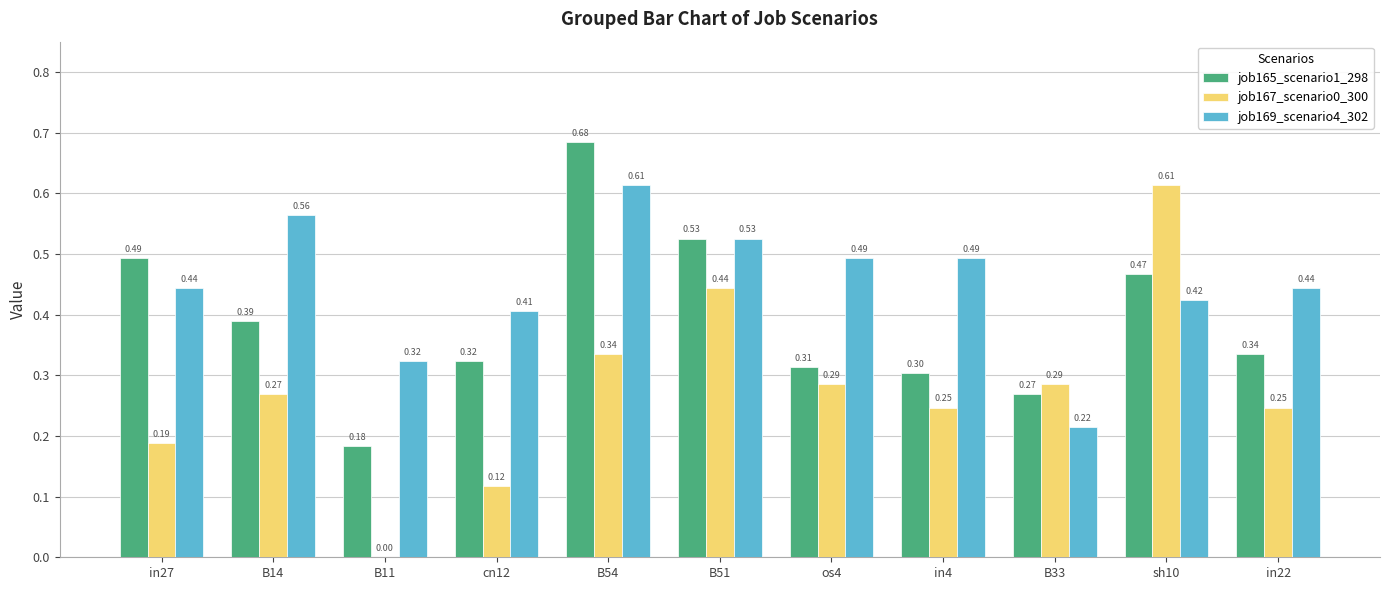

What is the sum of the job167_scenario0_300 values at B11 and B14?

0.3